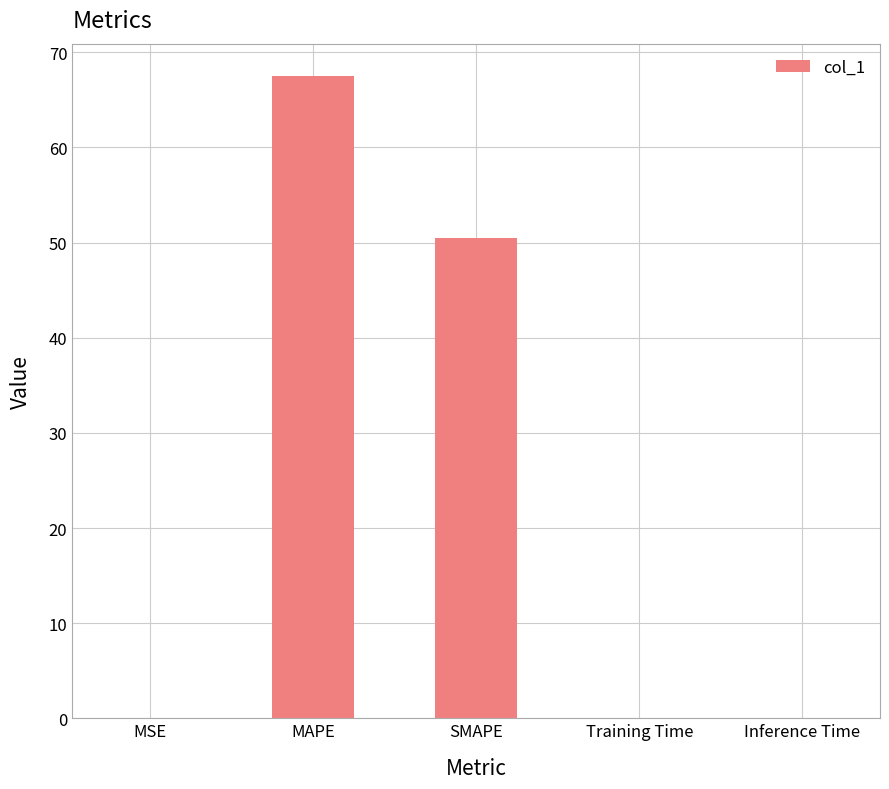

Approximately how many times larger is the value at SMAPE compared to MAPE?

0.7